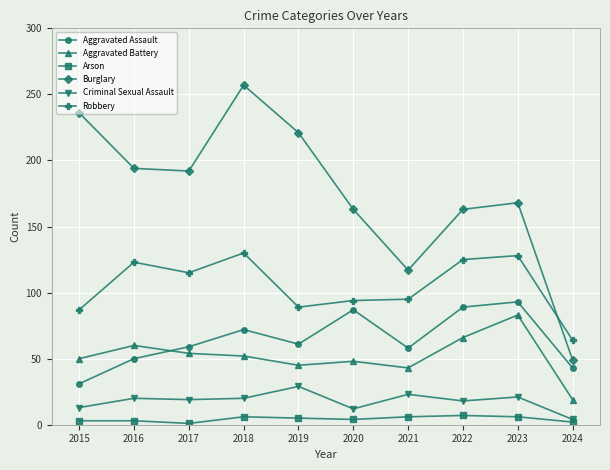

What is the difference between the maximum and minimum values in the Aggravated Battery series?

64